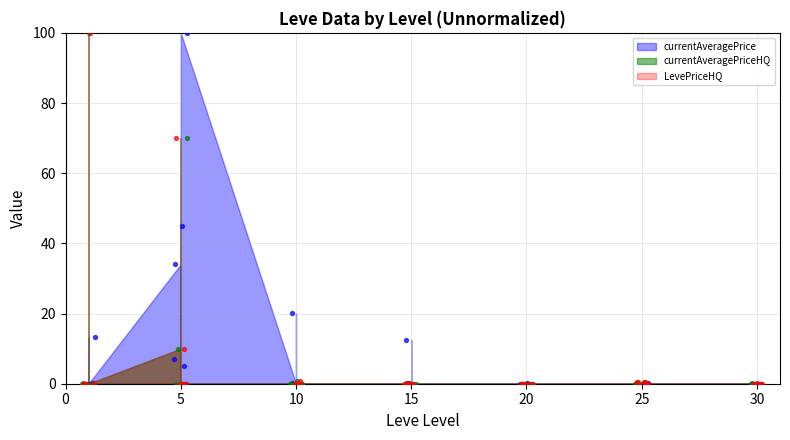

Which series has the largest total across all categories?

currentAveragePrice